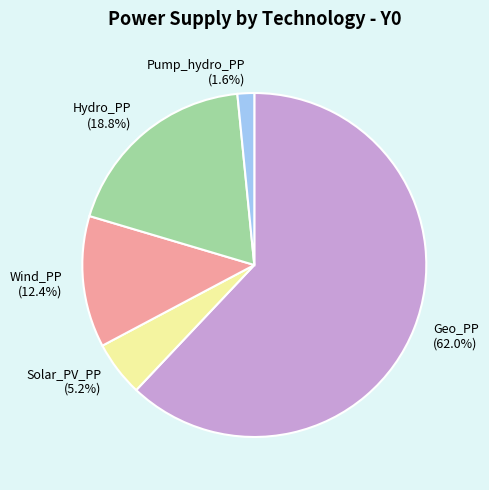

How many slices are in this pie chart?

5